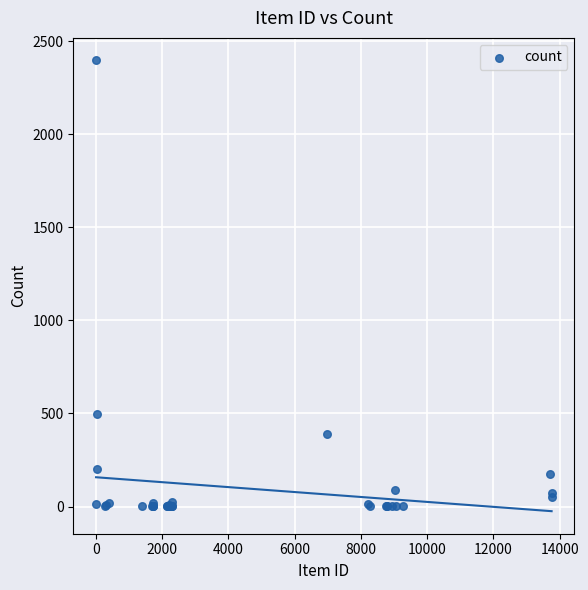

What Y value in the scatter plot is closest to 1198?

496